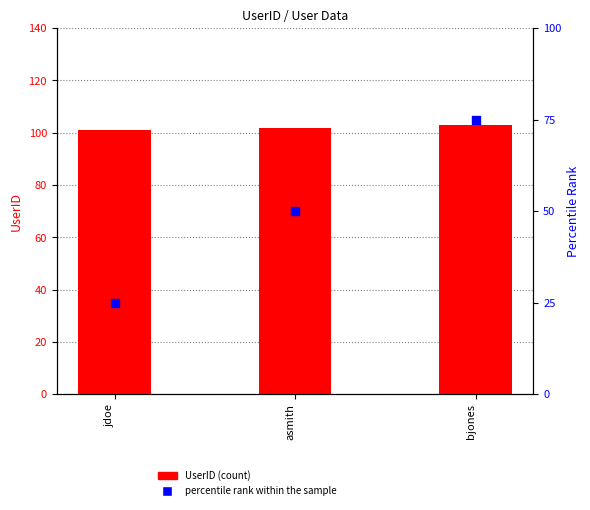

Which series has the largest Y range (max minus min)?

percentile rank within the sample